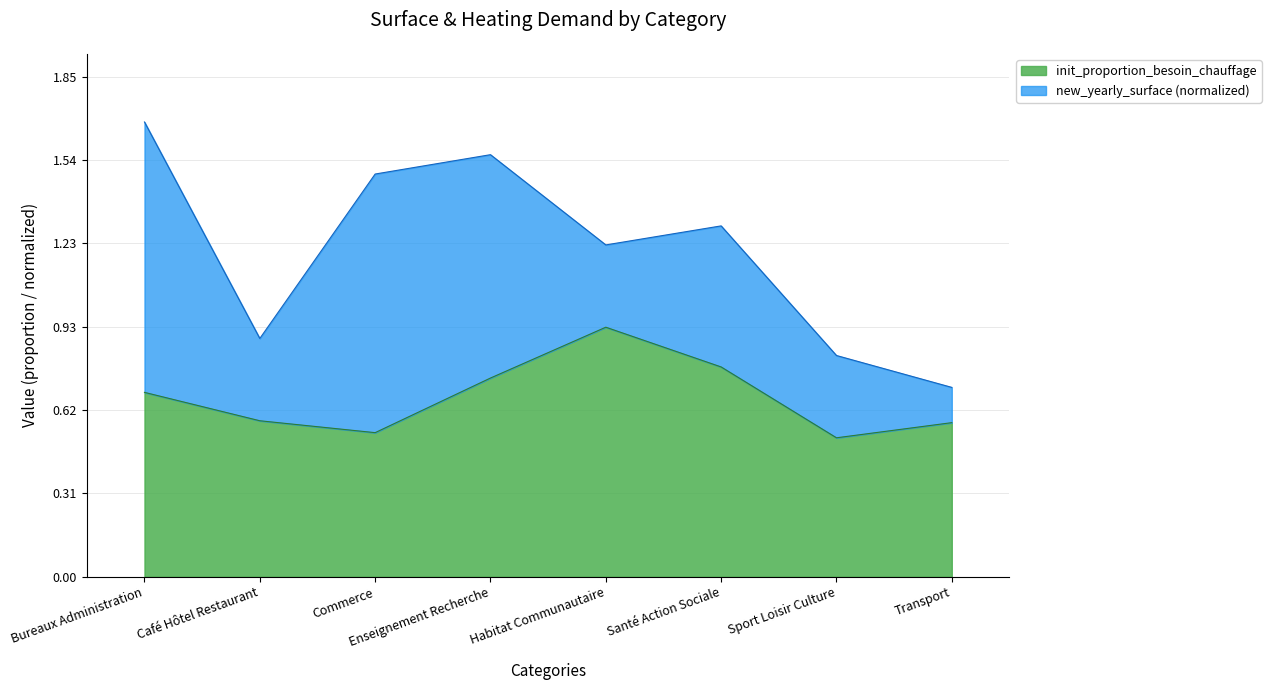

At which category does the data reach its first local peak?

Habitat Communautaire